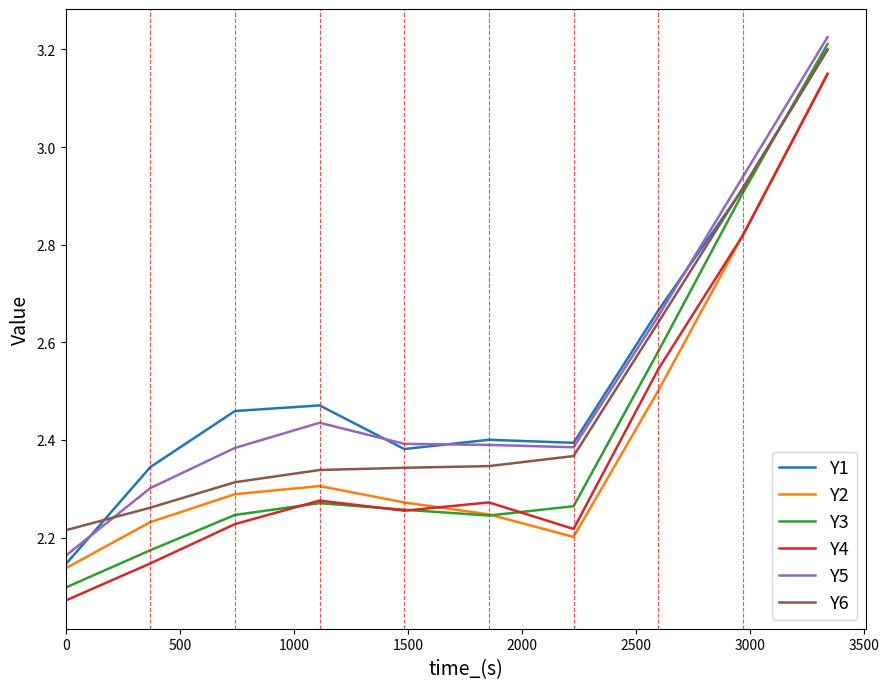

How many lines are shown in the chart?

6